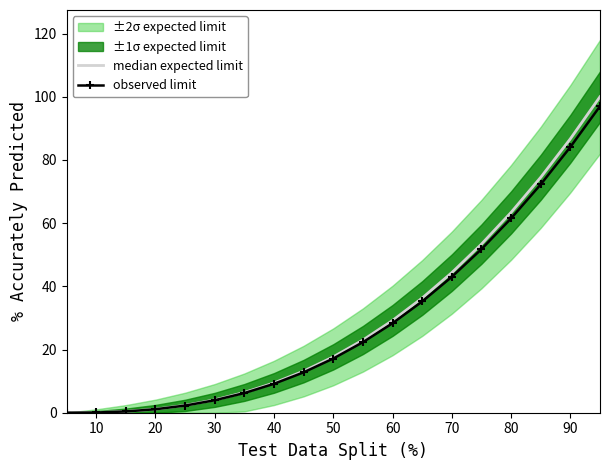

True or false: median expected limit and observed limit cross at least once.

False